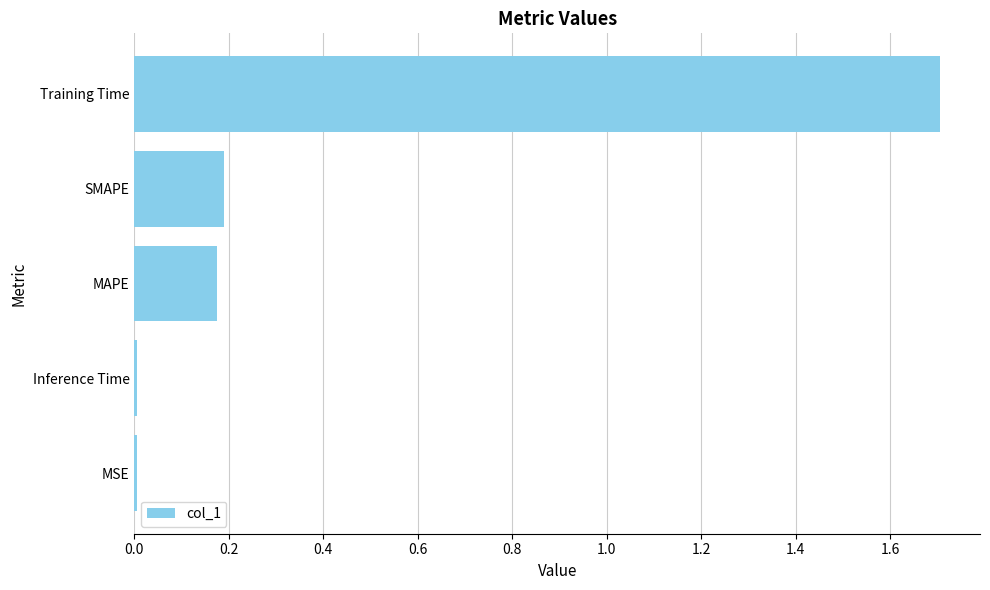

How many data points does each series have?

5